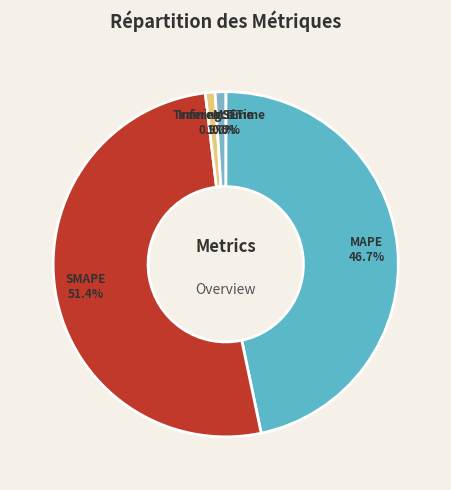

Which category accounts for the majority?

SMAPE